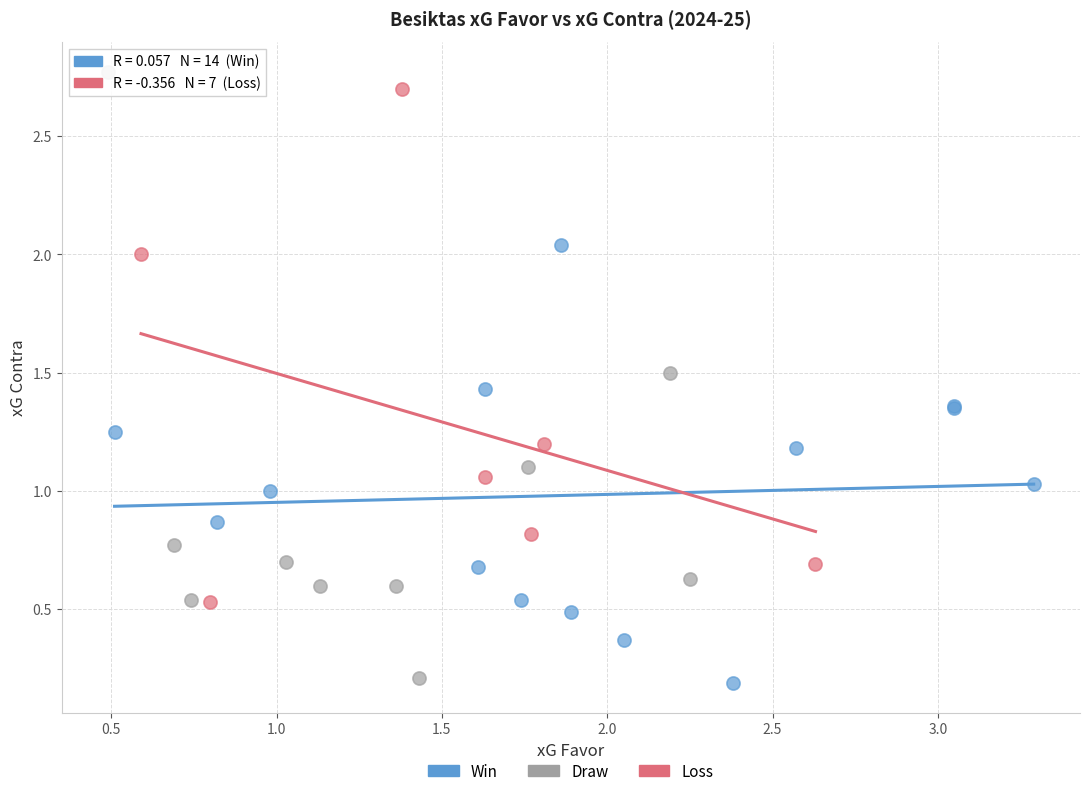

Which series has the widest spread of Y values?

Draw